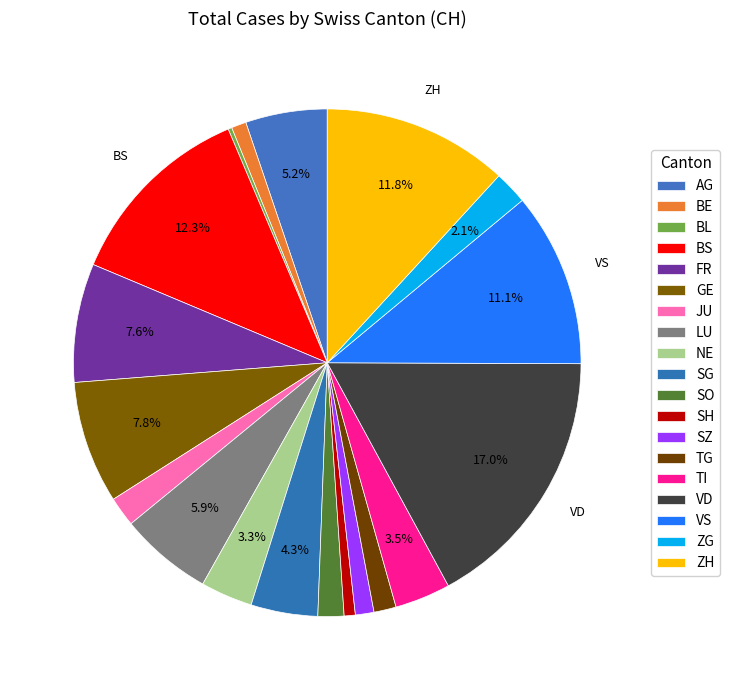

Count the number of slices in the pie.

19